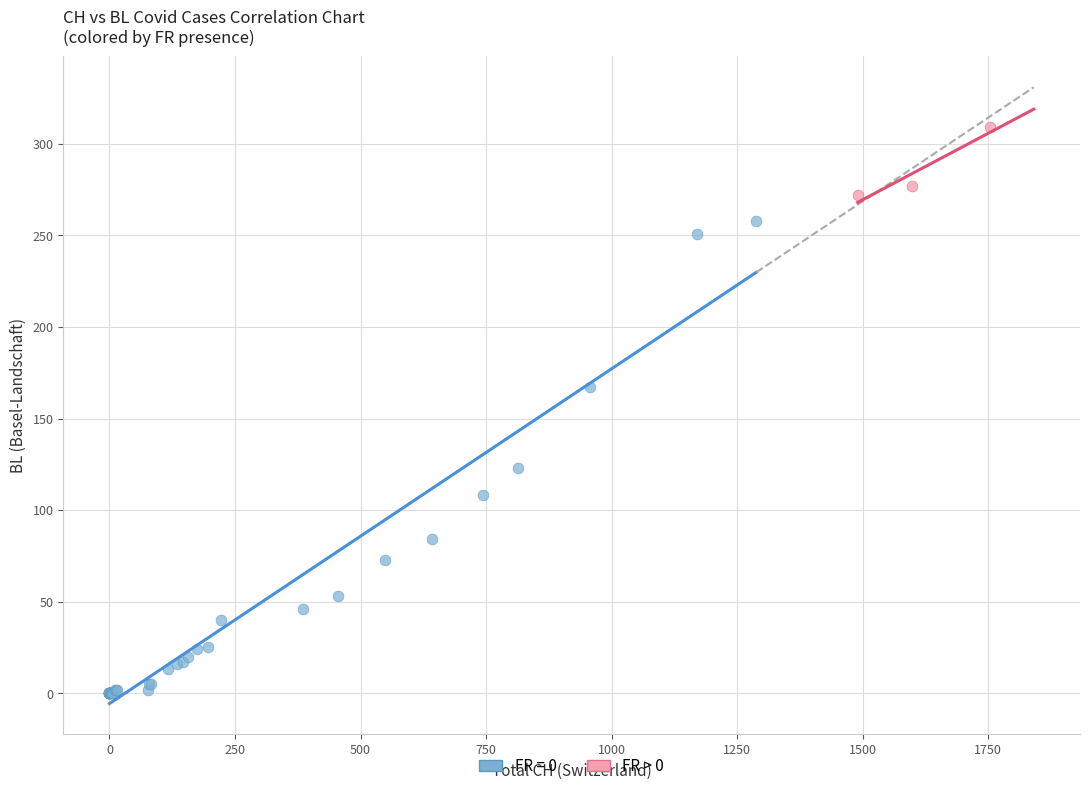

Which series reaches the maximum Y coordinate?

FR > 0